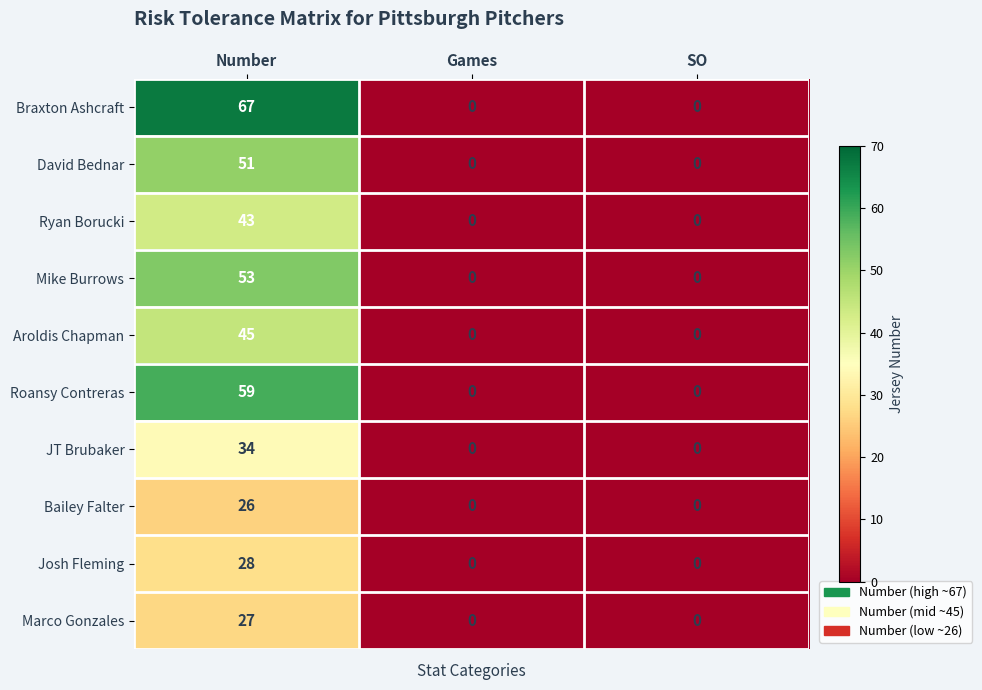

Read the Aroldis Chapman value at Number, to the nearest 5.

45